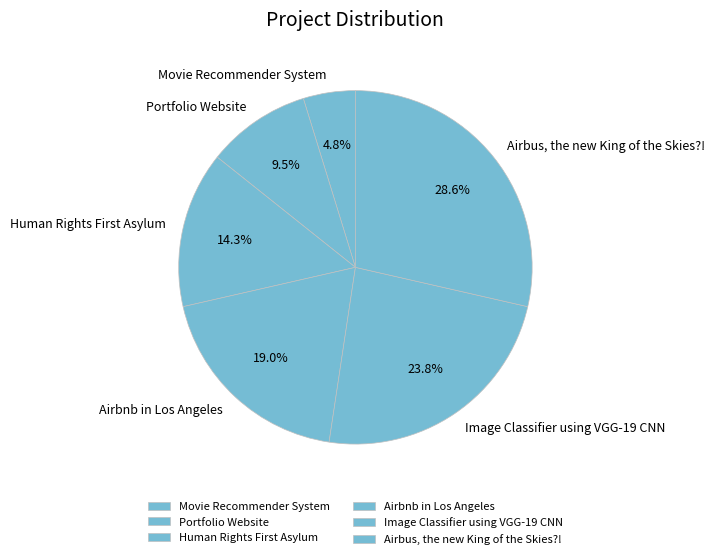

Which category has the biggest portion of the pie?

Airbus, the new King of the Skies?!